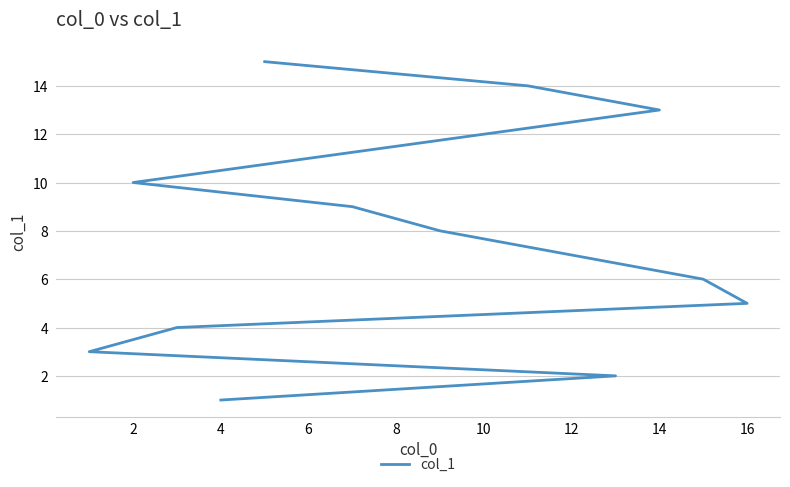

How many distinct data groups are displayed?

1